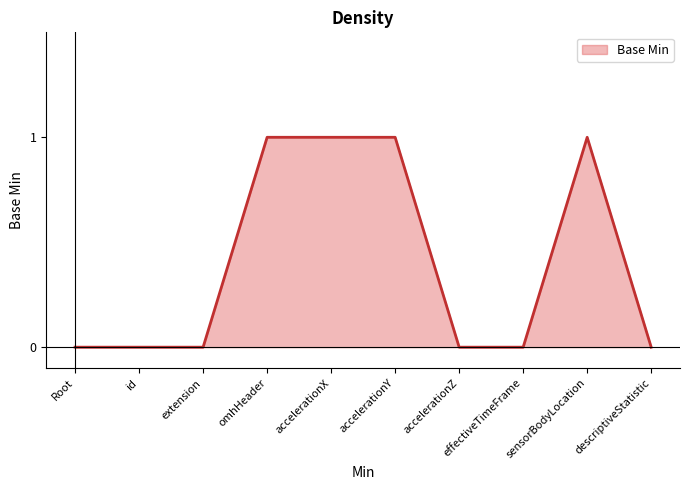

What is the ratio of the value at accelerationY to the value at sensorBodyLocation?

1.0